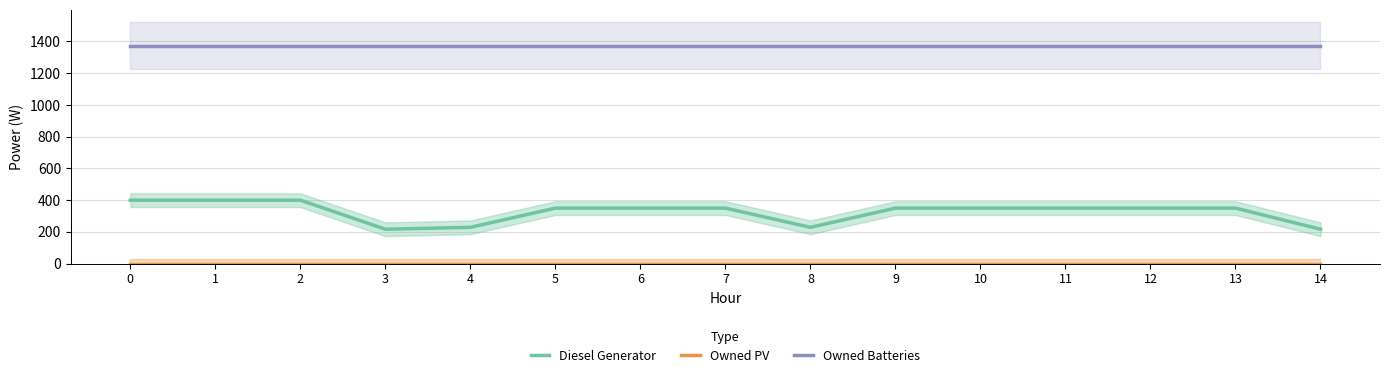

Does the chart display data point markers on the line(s)?

No